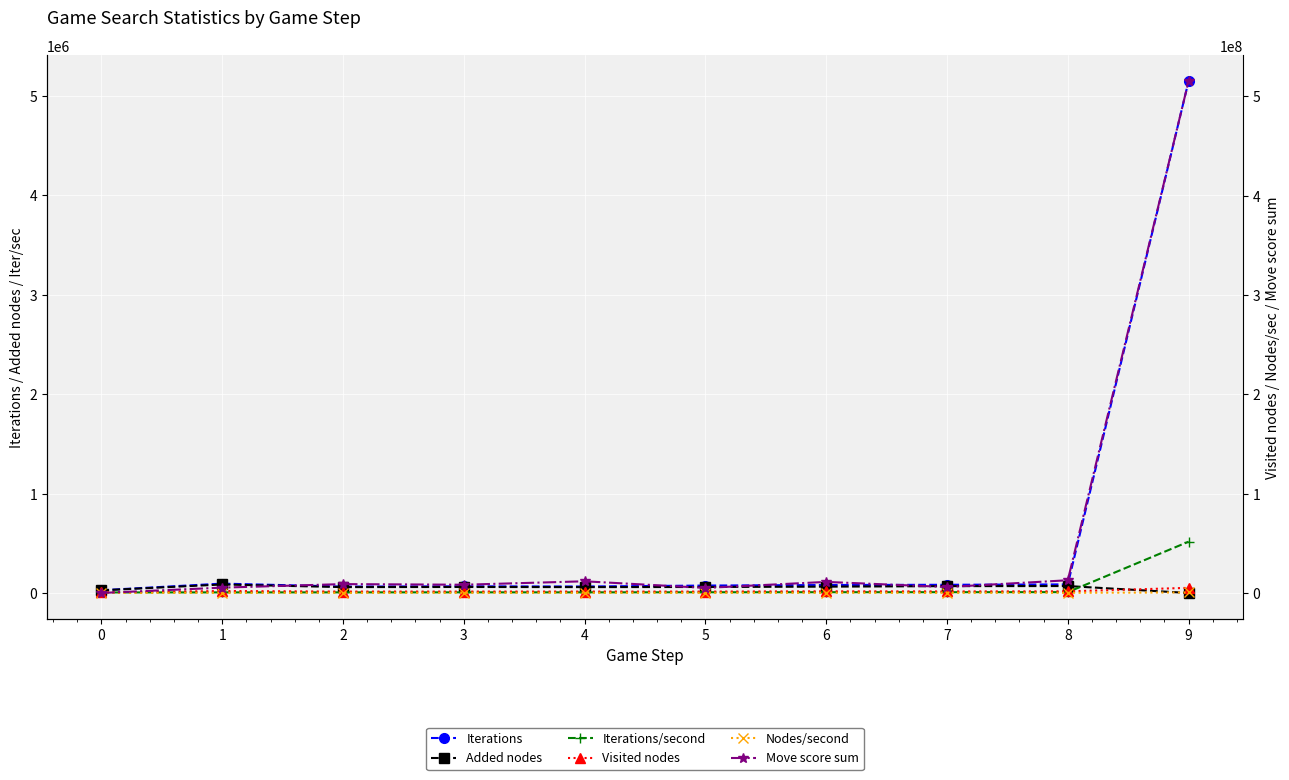

Reading left to right, list all the values displayed in this chart.

Iterations: 0=28097.0	1=94557.0	2=64627.0	3=67329.0	4=65508.0	5=74890.0	6=80430.0	7=82683.0	8=86623.0	9=5150485.0
Added nodes: 0=26679.0	1=85647.0	2=59407.0	3=60579.0	4=59238.0	5=60547.0	6=63874.0	7=69132.0	8=69992.0	9=382.0
Iterations/second: 0=5635.2	1=6309.7	2=6467.9	3=6743.7	4=6561.3	5=7504.0	6=8062.3	7=8288.2	8=8677.1	9=516235.8
Visited nodes: 0=570266.0	1=1946685.0	2=1377248.0	3=1396210.0	4=1396915.0	5=1366156.0	6=1640674.0	7=1520675.0	8=1619433.0	9=5155767.0
Nodes/second: 0=114373.4	1=129900.2	2=137835.1	3=139844.8	4=139915.4	5=136889.4	6=164462.1	7=152433.3	8=162219.1	9=516765.3
Move score sum: 0=-1.0	1=5363100.0	2=8932800.0	3=8293350.0	4=11747450.0	5=5084650.0	6=11133650.0	7=5982300.0	8=12796350.0	9=515318700.0